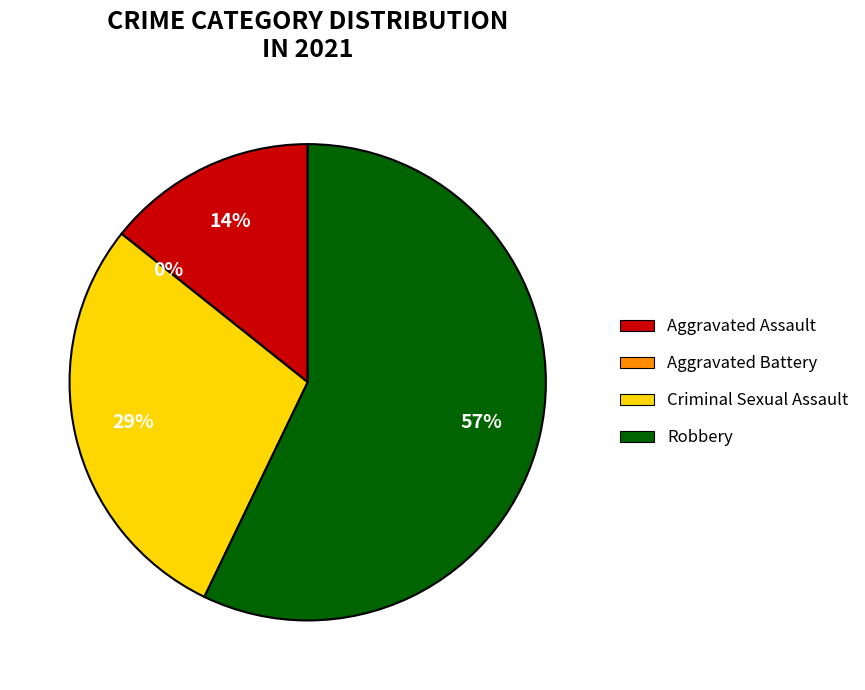

Is it true that Criminal Sexual Assault is 37% of the pie?

False